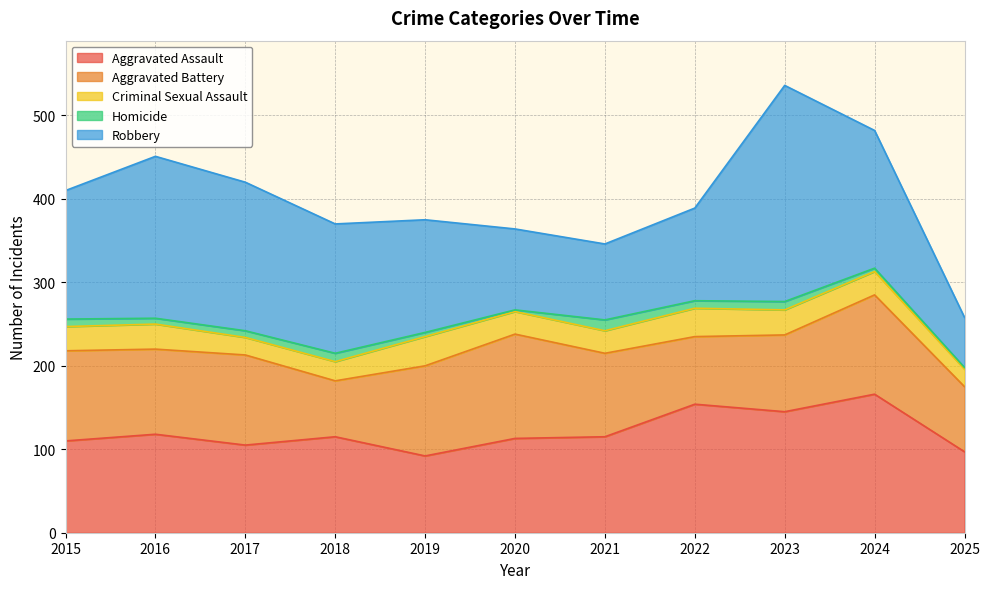

Reading right to left, transcribe all the data shown in this chart.

Aggravated Assault: 97	166	145	154	115	113	92	115	105	118	110
Aggravated Battery: 78	119	92	81	100	125	108	67	108	102	108
Criminal Sexual Assault: 21	28	30	34	27	27	35	23	21	30	29
Homicide: 2	4	10	9	13	2	5	10	8	7	9
Robbery: 60	165	259	111	91	97	135	155	178	194	154